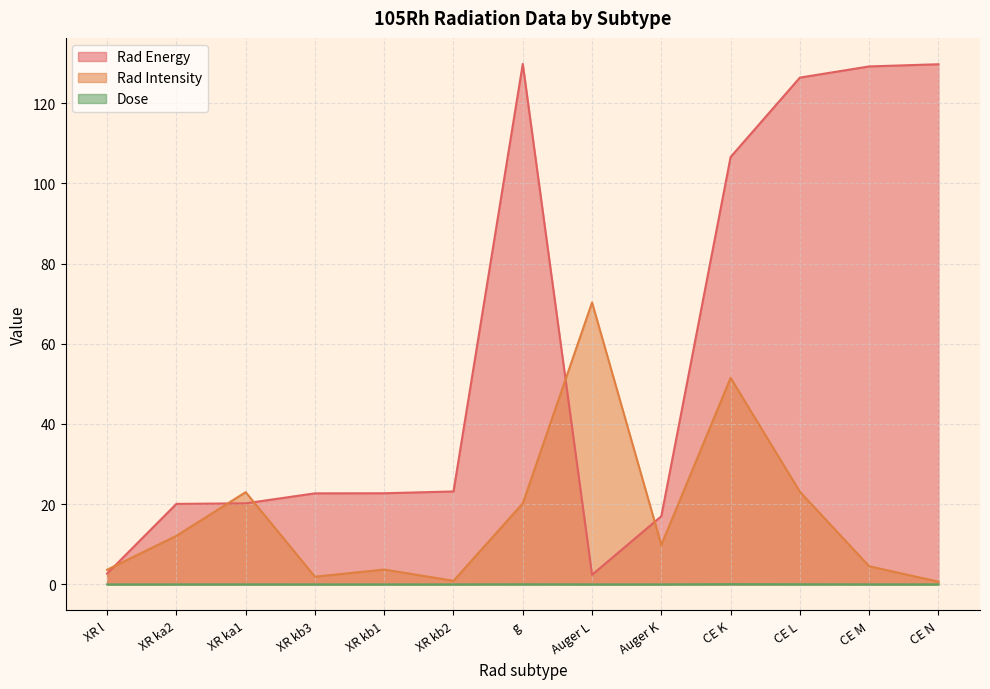

Does the chart display data point markers on the line(s)?

No